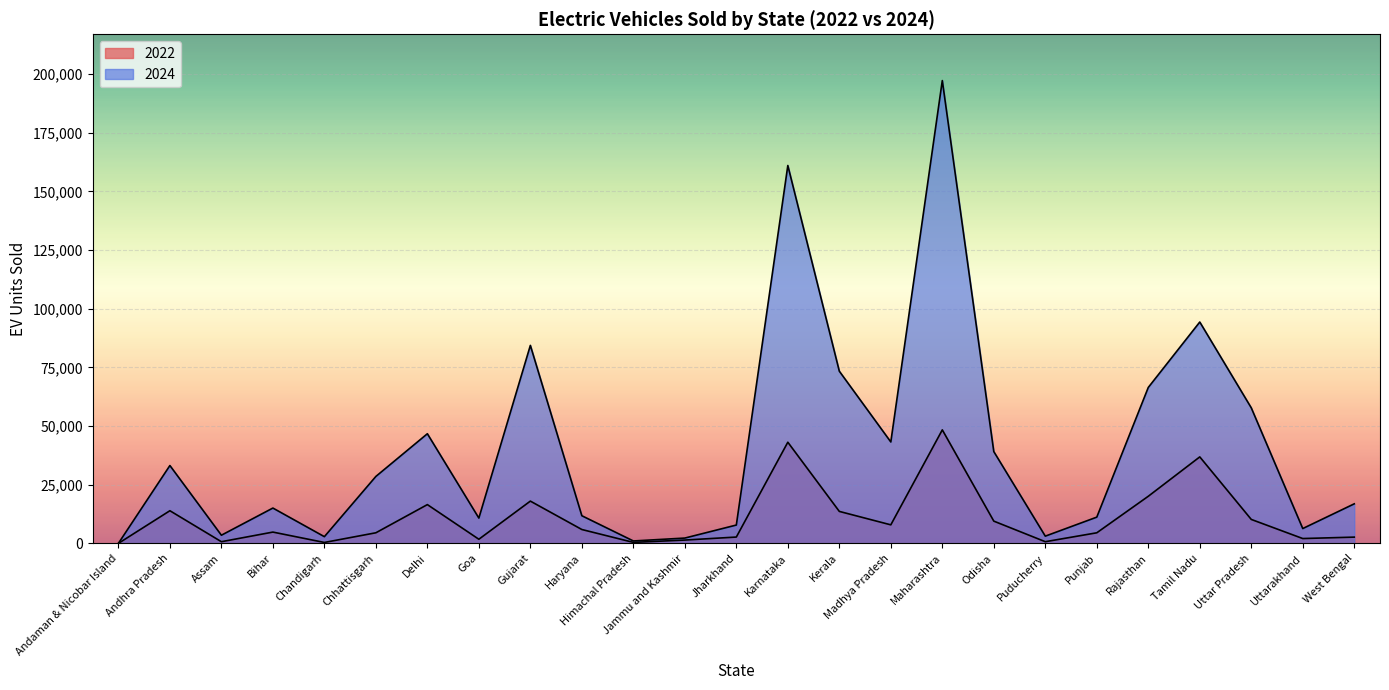

At how many categories does at least one series exceed 173790?

1